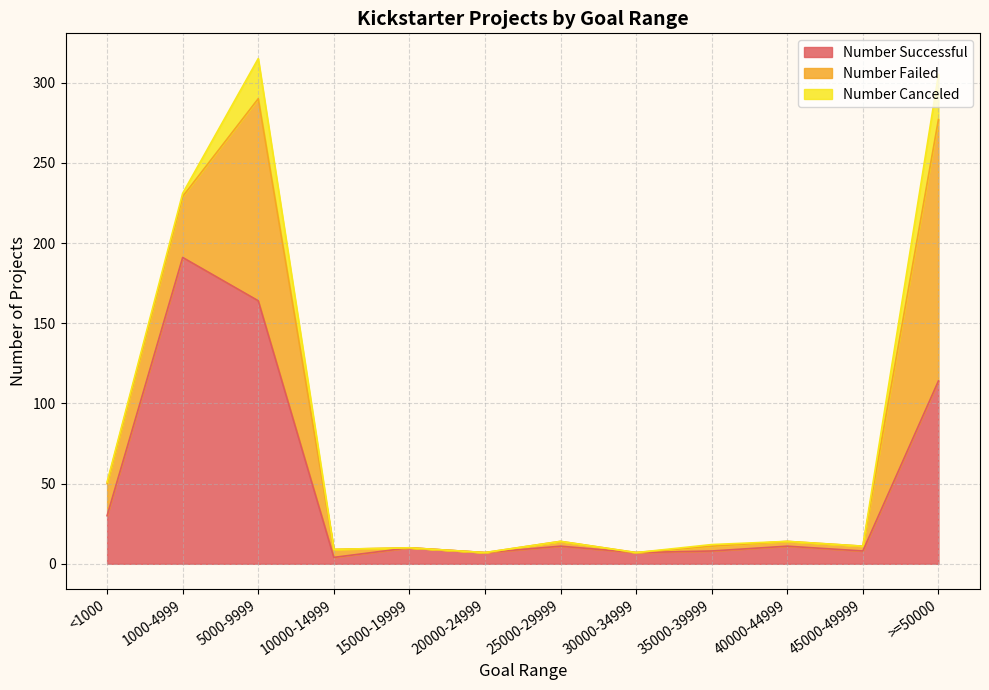

True or false: Number Failed and Number Canceled intersect in this chart.

False